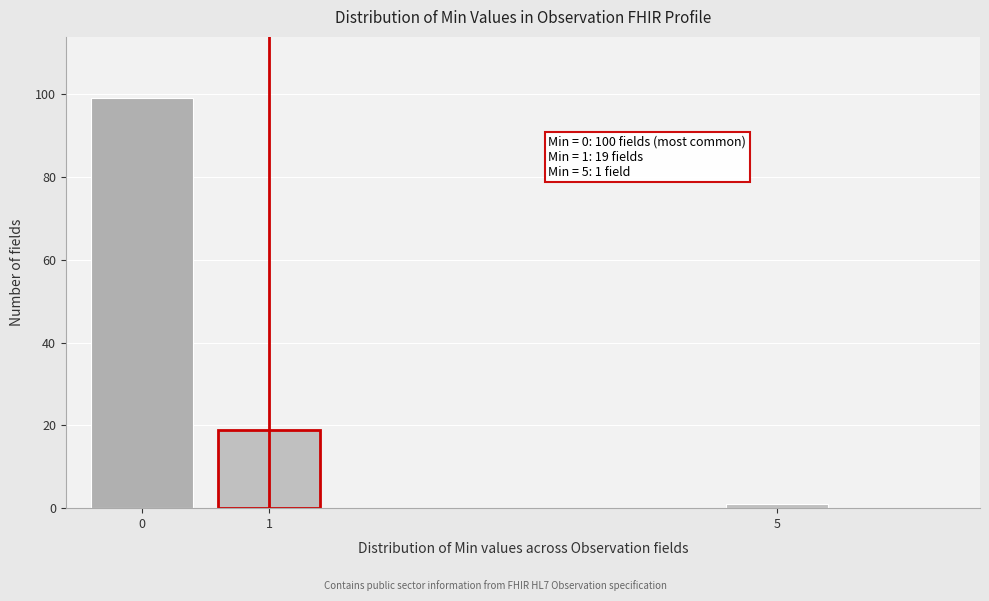

Reading left to right, extract all data points from this chart.

0=99	1=19	5=1